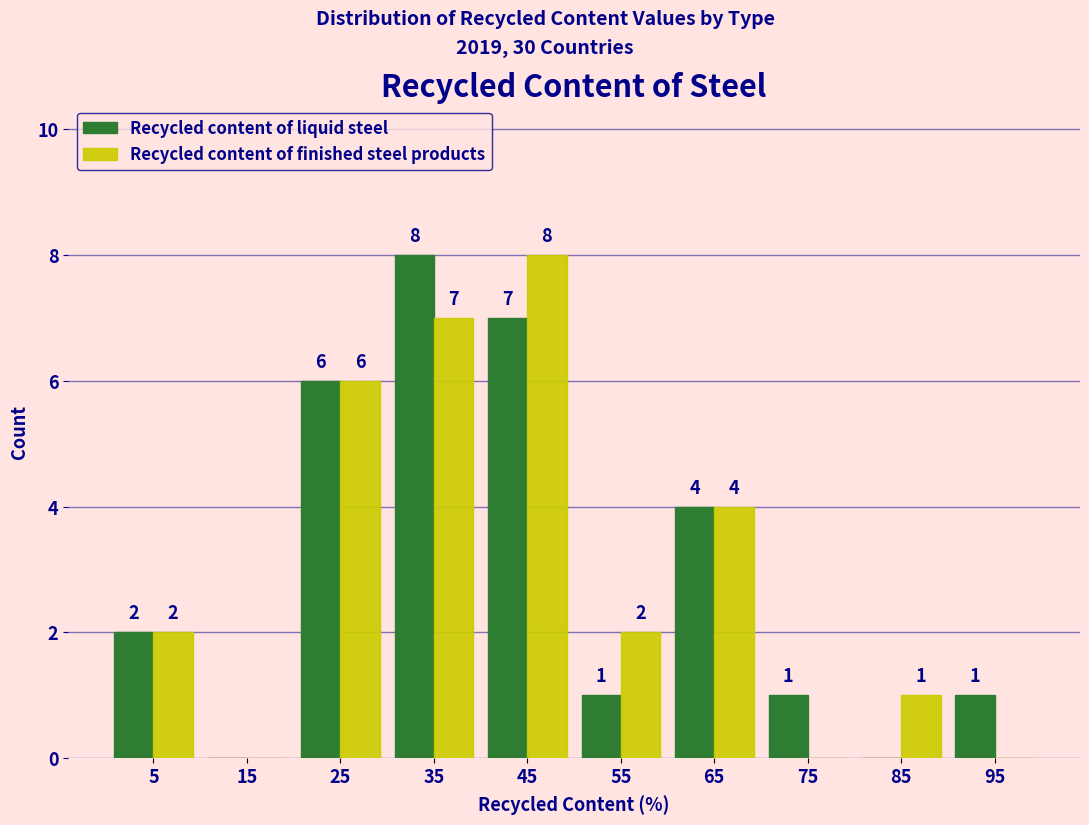

In the Recycled content of liquid steel series, which range on the x-axis has the tallest bar?

30 to 40